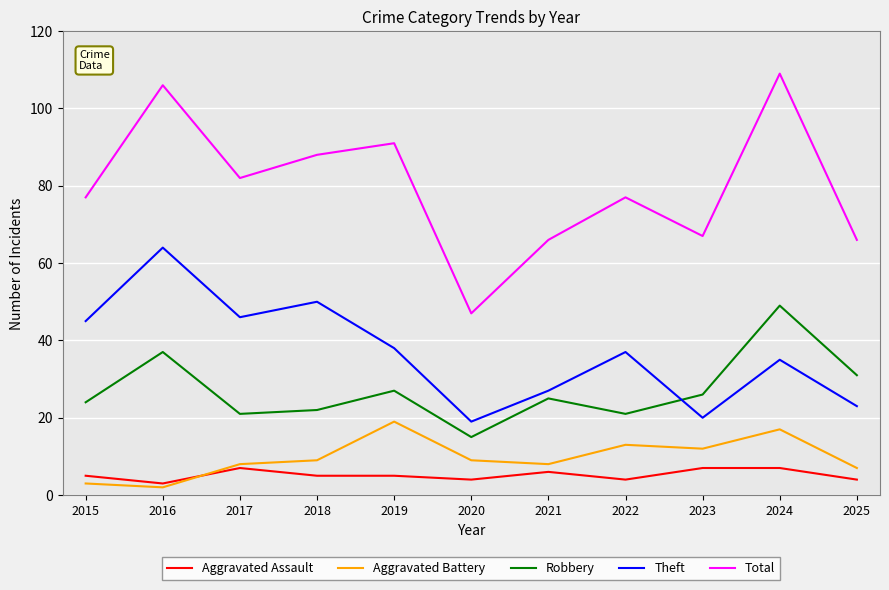

Reading left to right, extract all data points from this chart.

Aggravated Assault: 2015=5	2016=3	2017=7	2018=5	2019=5	2020=4	2021=6	2022=4	2023=7	2024=7	2025=4
Aggravated Battery: 2015=3	2016=2	2017=8	2018=9	2019=19	2020=9	2021=8	2022=13	2023=12	2024=17	2025=7
Robbery: 2015=24	2016=37	2017=21	2018=22	2019=27	2020=15	2021=25	2022=21	2023=26	2024=49	2025=31
Theft: 2015=45	2016=64	2017=46	2018=50	2019=38	2020=19	2021=27	2022=37	2023=20	2024=35	2025=23
Total: 2015=77	2016=106	2017=82	2018=88	2019=91	2020=47	2021=66	2022=77	2023=67	2024=109	2025=66